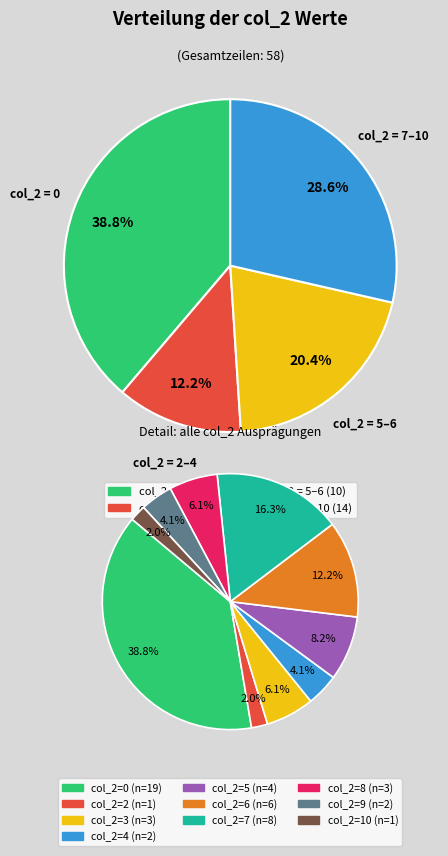

Does 1 account for over 50% of the chart?

No